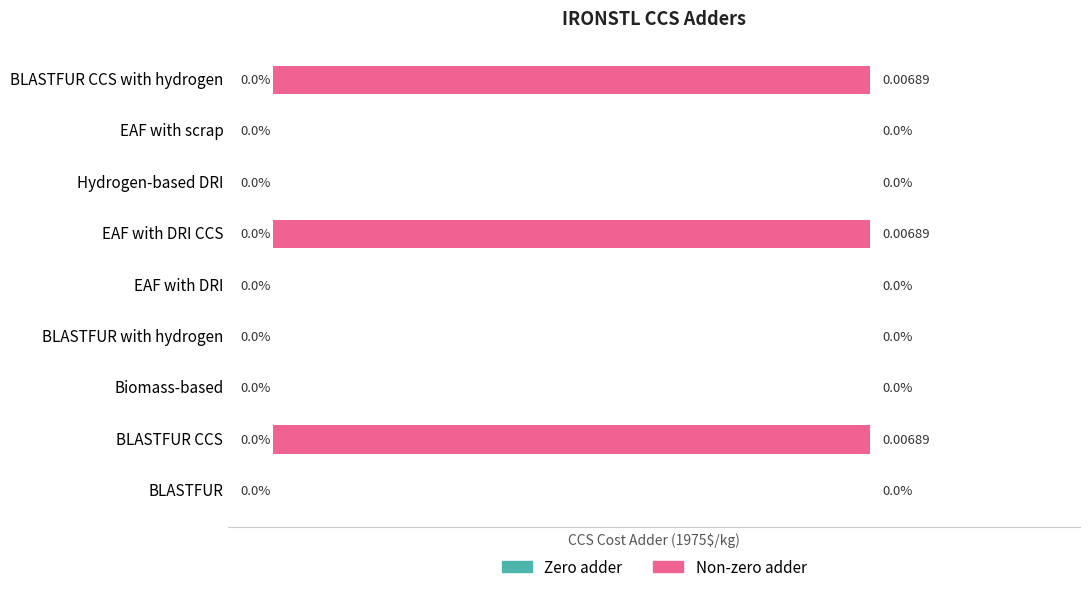

The value of Non-zero adder at BLASTFUR is 0.0. True or false?

False